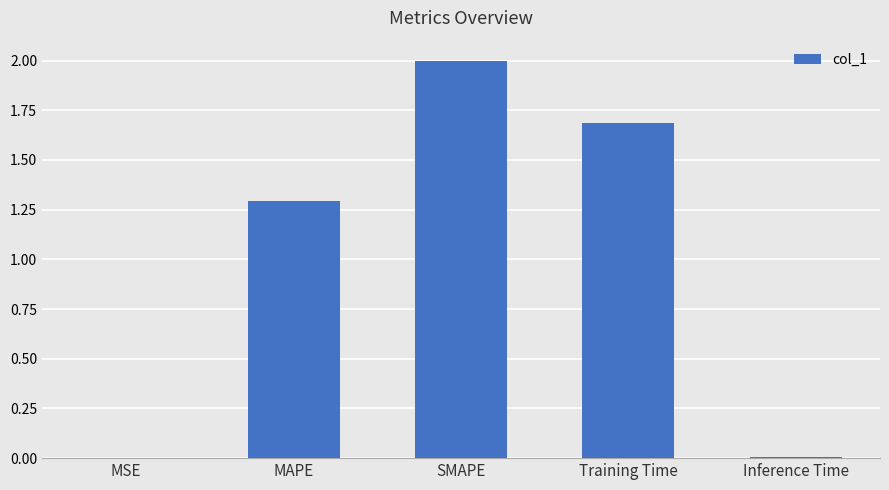

The chart shows a value of 1.7 at Training Time. True or false?

True